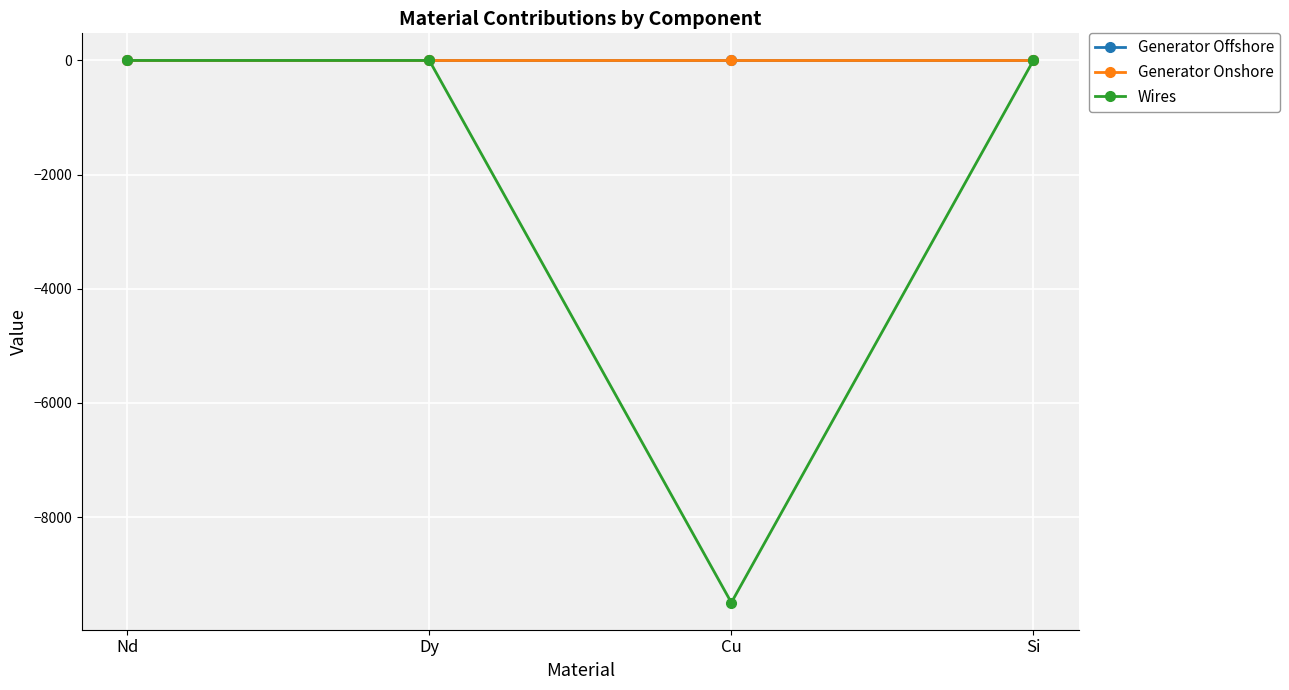

Which category has the lowest value across all series?

Cu